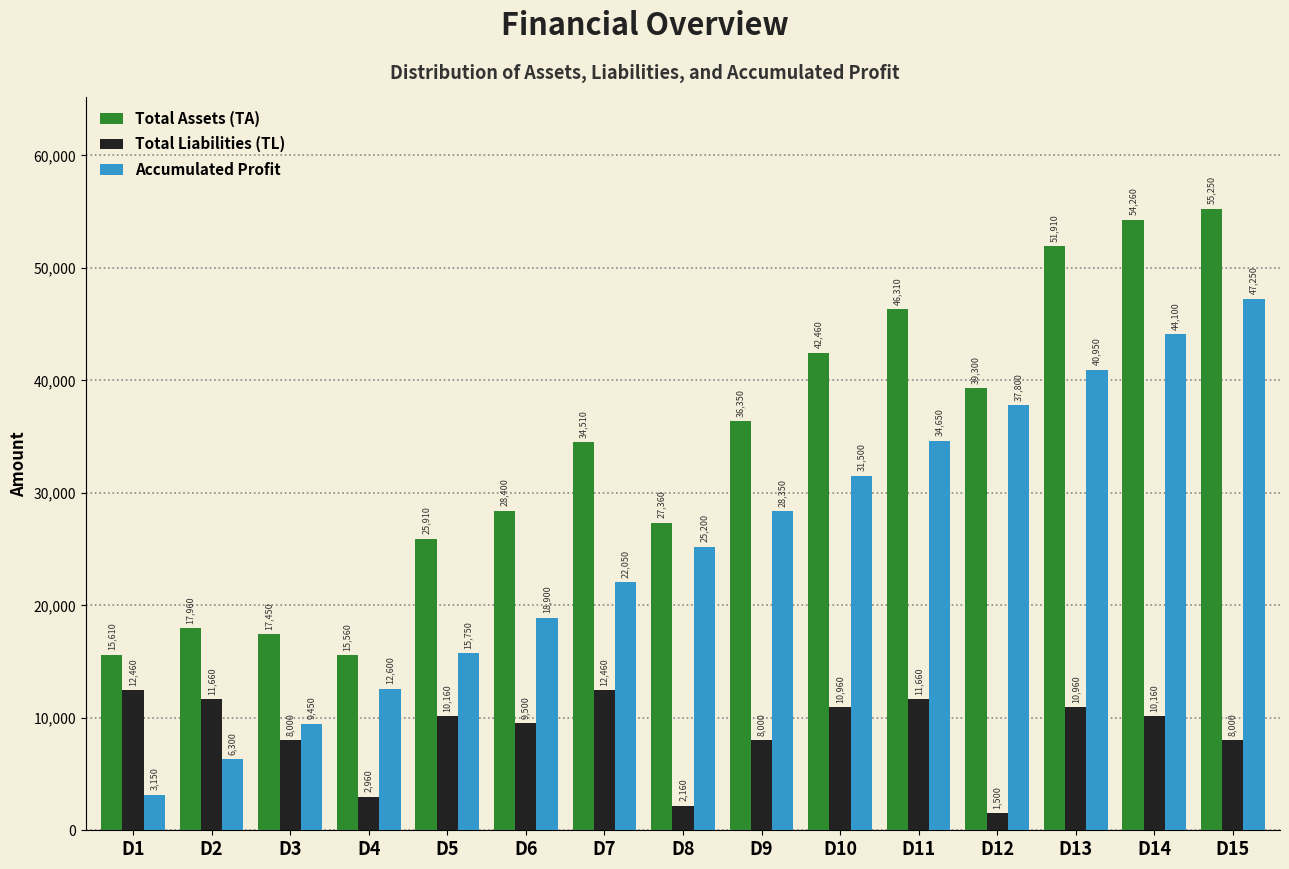

Reading left to right, extract all data points from this chart.

Total Assets (TA): 15610	17960	17450	15560	25910	28400	34510	27360	36350	42460	46310	39300	51910	54260	55250
Total Liabilities (TL): 12460	11660	8000	2960	10160	9500	12460	2160	8000	10960	11660	1500	10960	10160	8000
Accumulated Profit: 3150	6300	9450	12600	15750	18900	22050	25200	28350	31500	34650	37800	40950	44100	47250